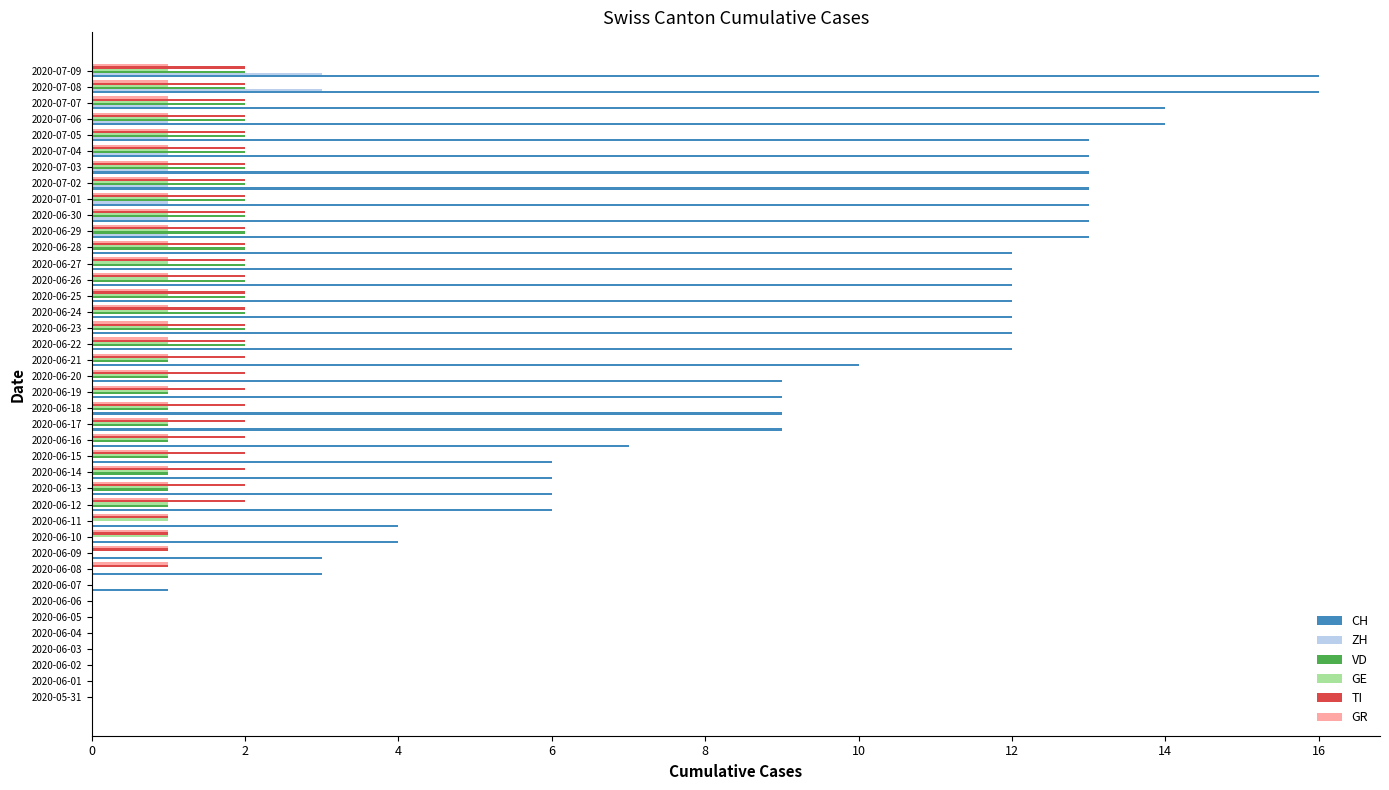

What is the sum of all CH values?

327